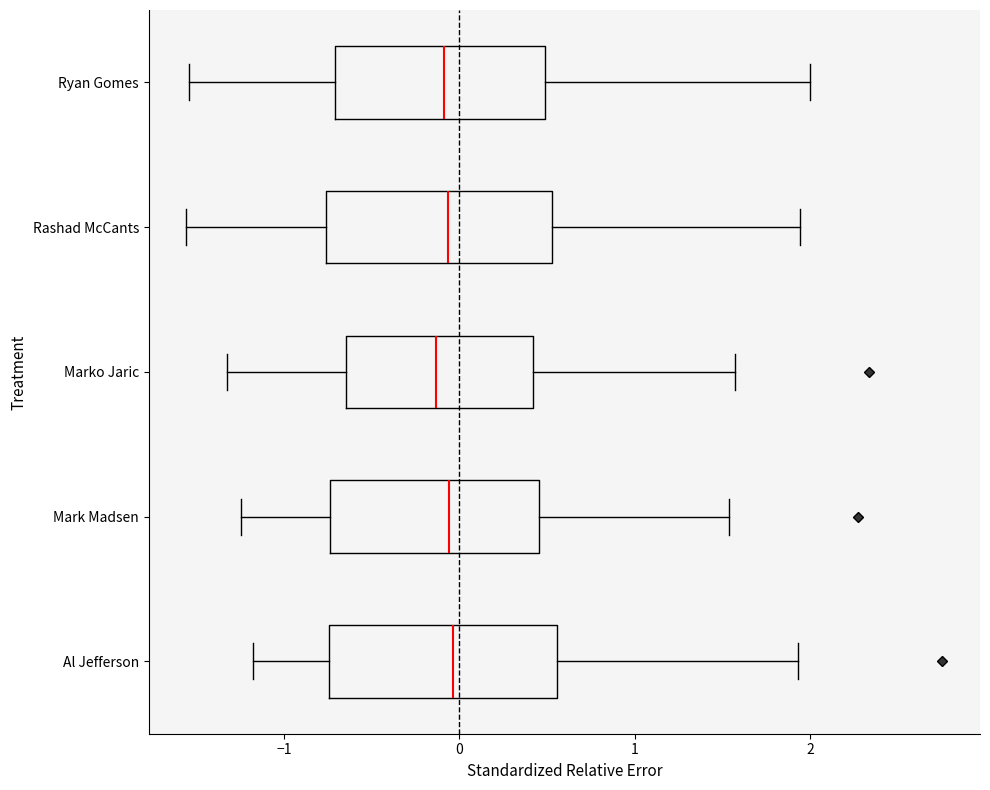

Reading bottom to top, transcribe this box plot: for each box, give where its median line is, the range the box spans, and where its two whiskers end, as read against the x-axis. The values are not printed on the chart, so give them approximately, as read against the axis.

Al Jefferson: median 0.0, box -0.7 to 0.6, whiskers -1.2 to 1.9
Mark Madsen: median -0.1, box -0.7 to 0.5, whiskers -1.2 to 1.5
Marko Jaric: median -0.1, box -0.6 to 0.4, whiskers -1.3 to 1.6
Rashad McCants: median -0.1, box -0.8 to 0.5, whiskers -1.6 to 1.9
Ryan Gomes: median -0.1, box -0.7 to 0.5, whiskers -1.5 to 2.0